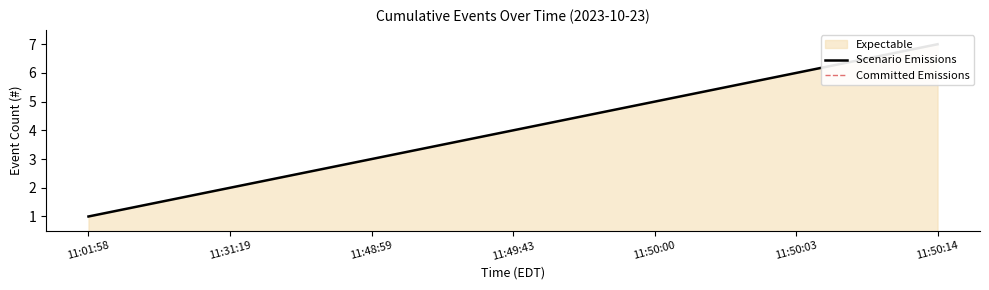

What is the label of the 2nd point from the left?

11:31:19